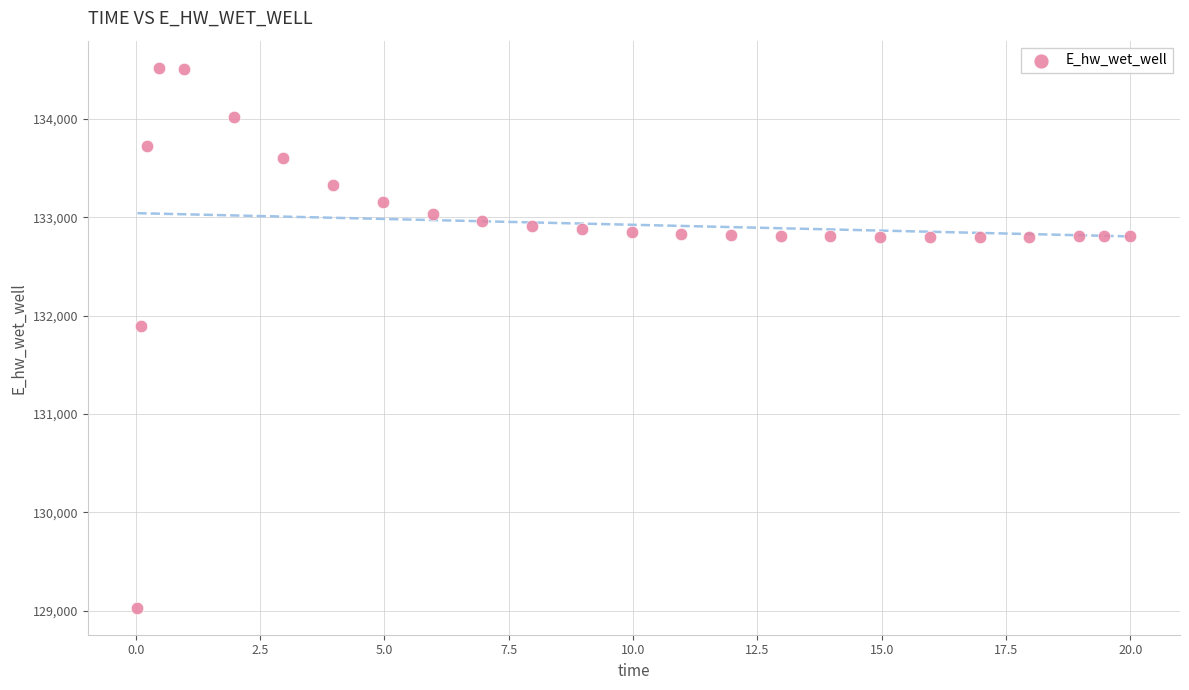

What Y value in the scatter plot is closest to 131774?

131893.7